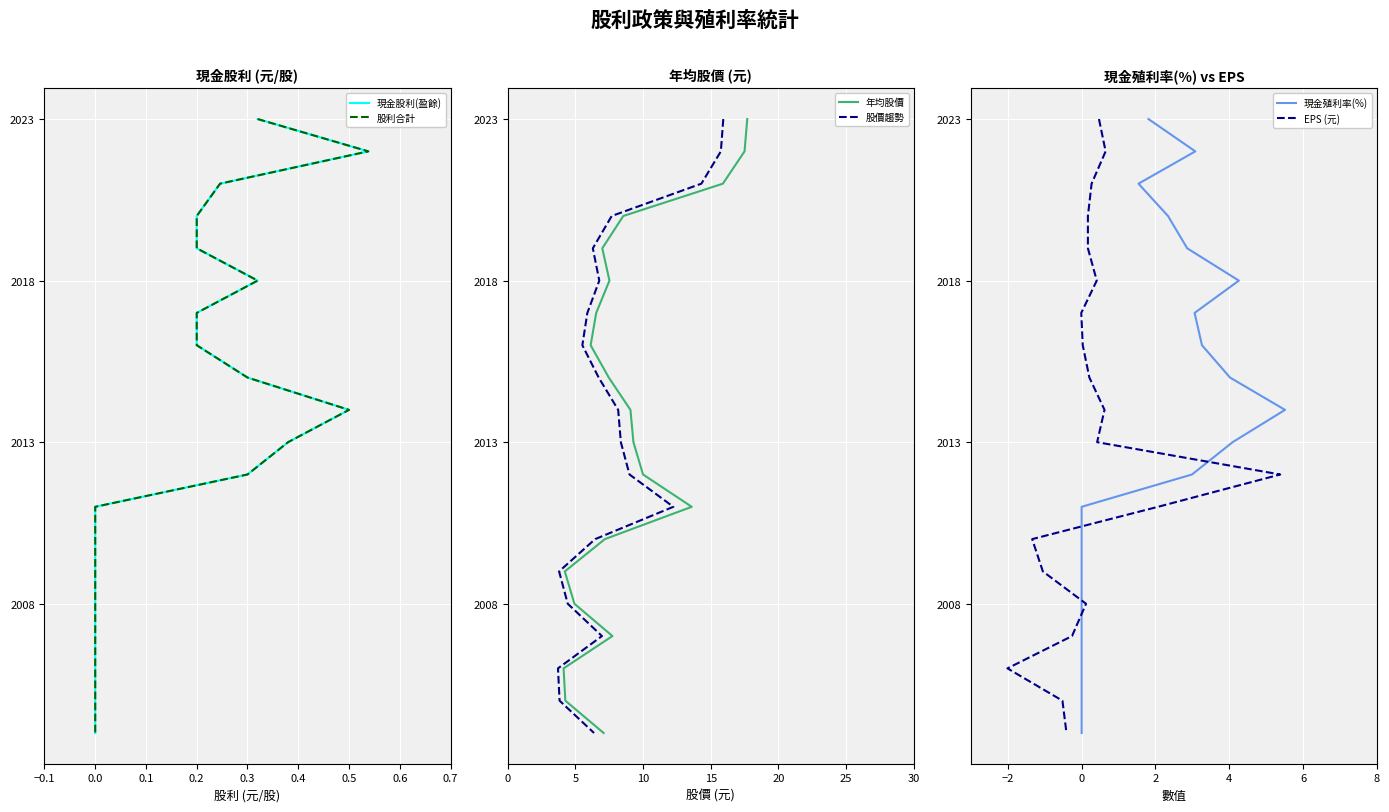

Rank the series by their maximum value, from highest to lowest.

現金股利(盈餘), 股利合計, 年均股價, 股價趨勢, 現金殖利率(%), EPS (元)